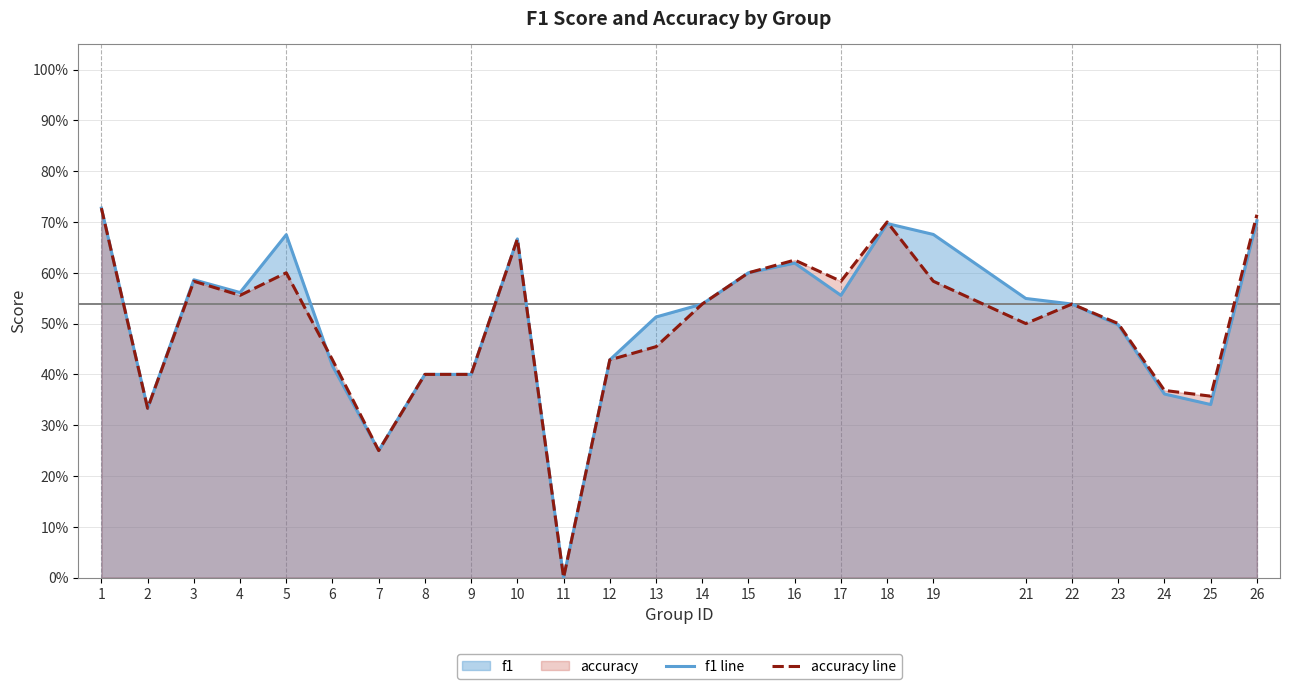

What is the maximum value shown in the chart?

0.7